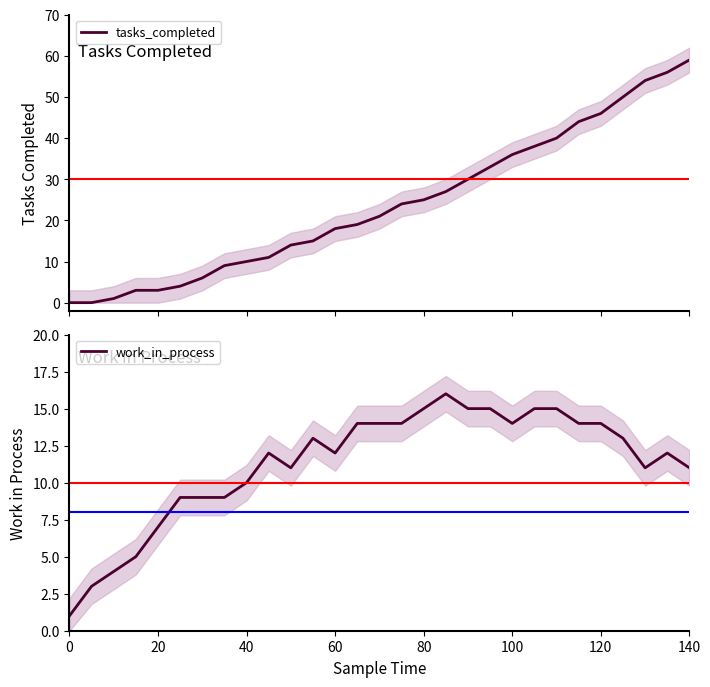

What is the average value of the tasks_completed series?

24